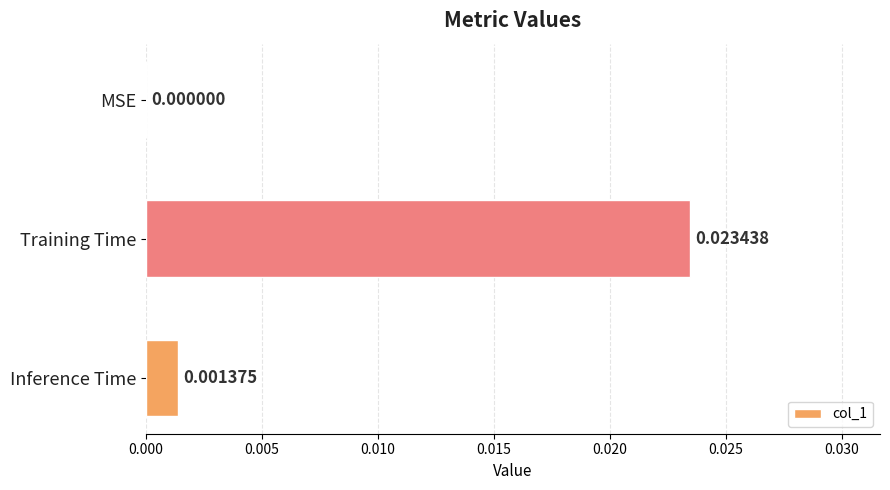

Between Inference Time and MSE, which is larger?

Inference Time